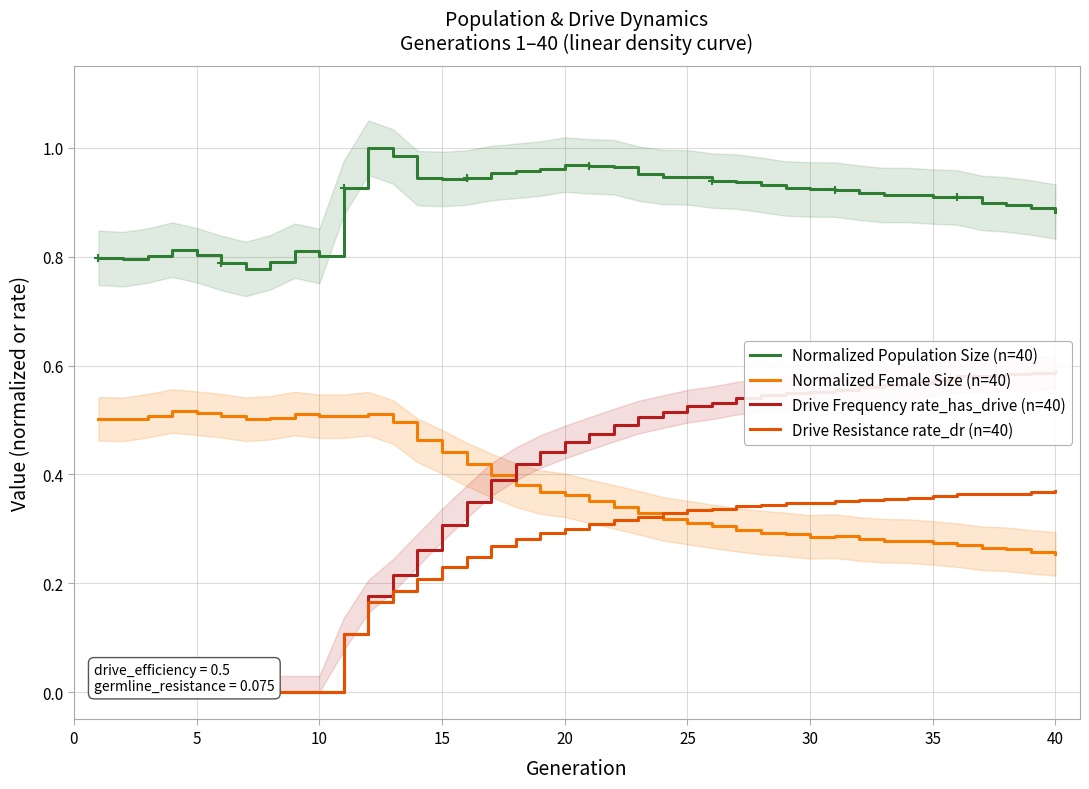

True or false: Normalized Population Size (n=40) and Normalized Female Size (n=40) cross at least once.

False